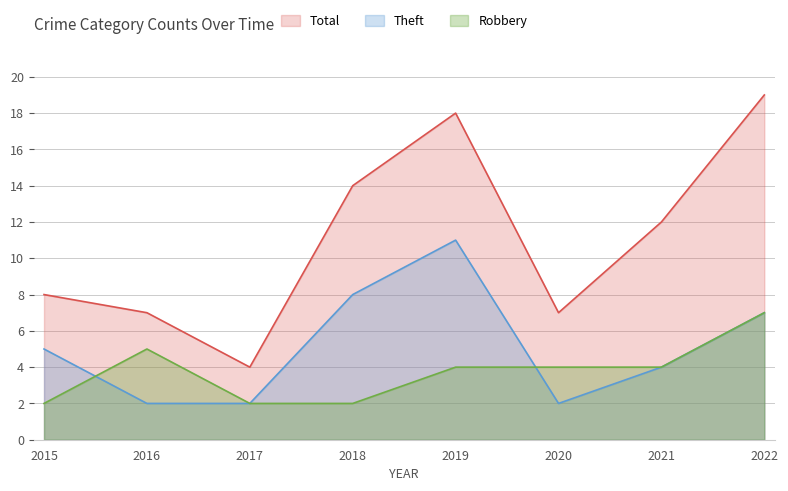

How many values in the Robbery series exceed 4?

2